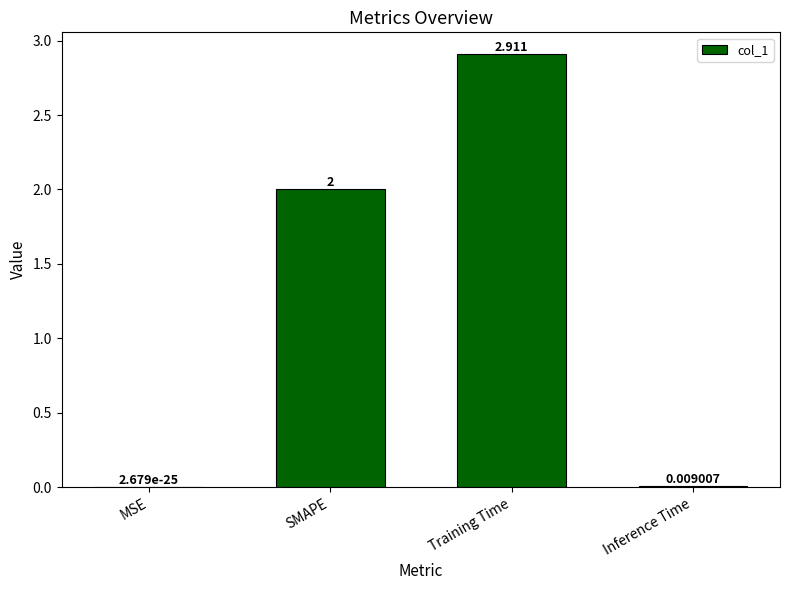

Where is the data nearest to the value 1?

Inference Time